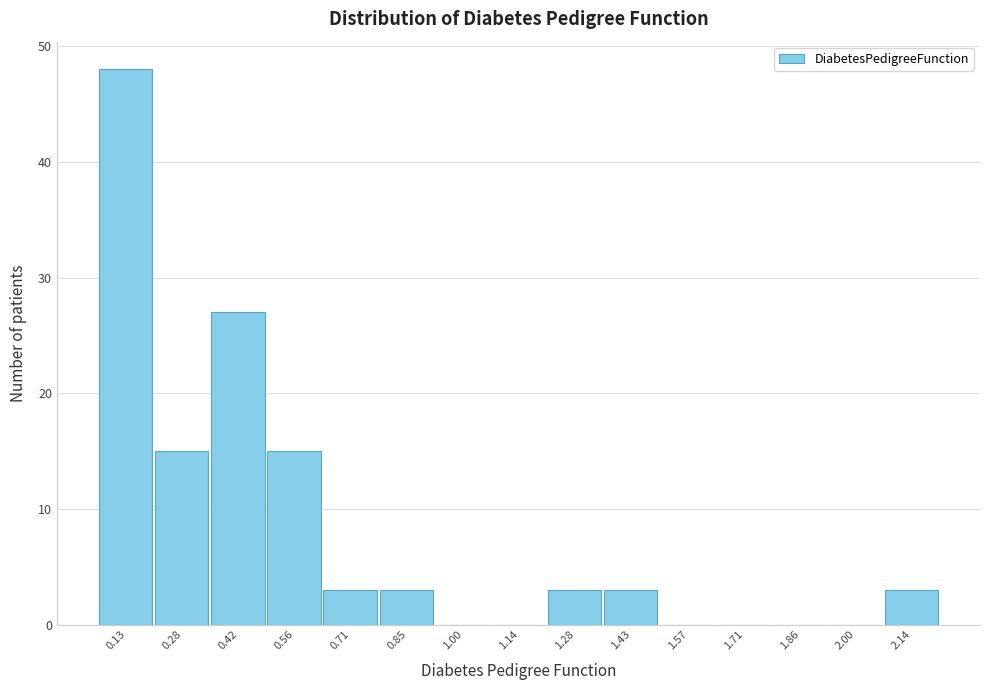

Reading left to right, extract all data points from this chart.

0.13=48	0.28=15	0.42=27	0.56=15	0.71=3	0.85=3	1.00=0	1.14=0	1.28=3	1.43=3	1.57=0	1.71=0	1.86=0	2.00=0	2.14=3